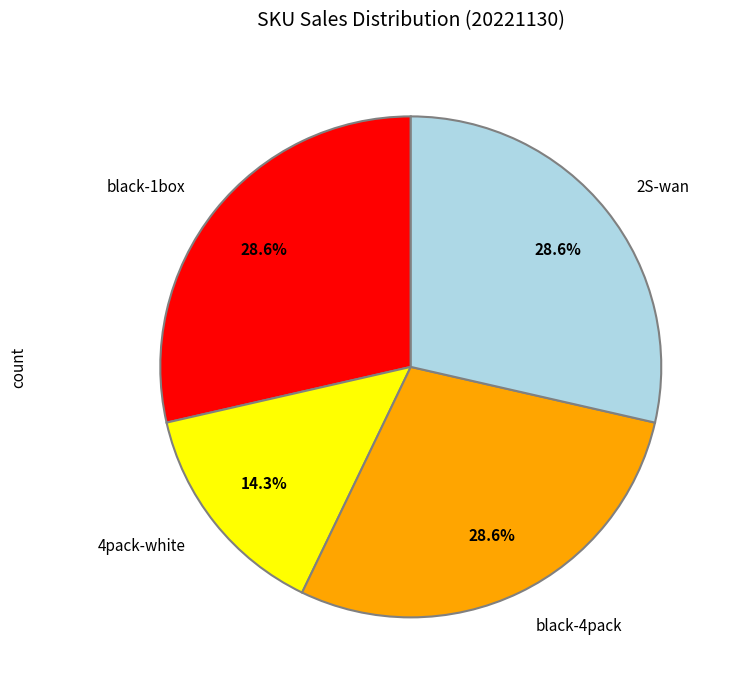

How many segments does this pie chart have?

4